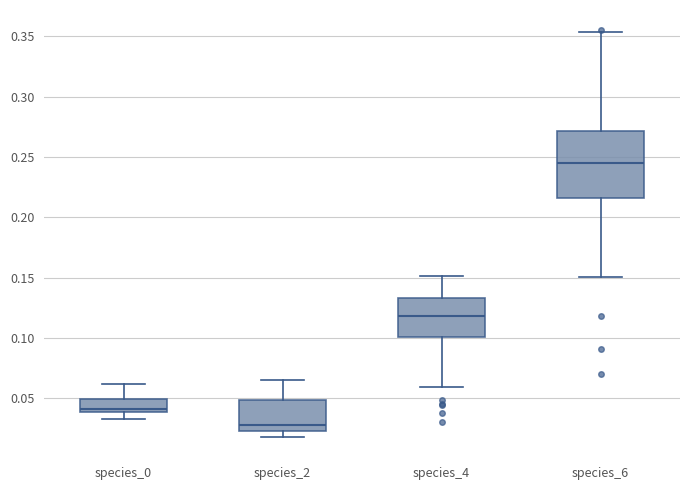

Where is the upper edge of the box for species_0 on the y-axis? The values are not printed on the chart, so give them approximately, as read against the axis.

0.050